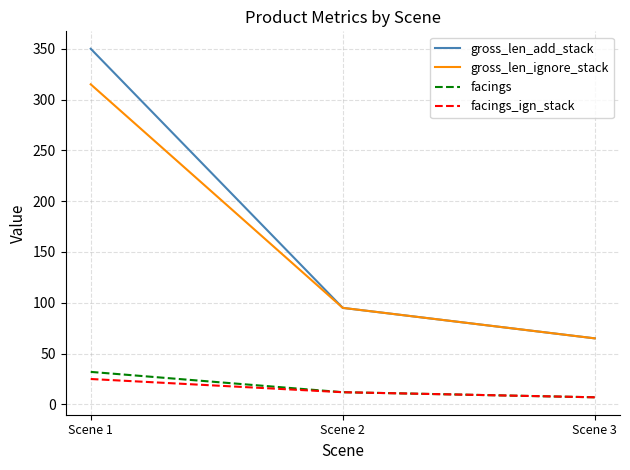

What are all the series names shown in the legend?

gross_len_add_stack, gross_len_ignore_stack, facings, facings_ign_stack